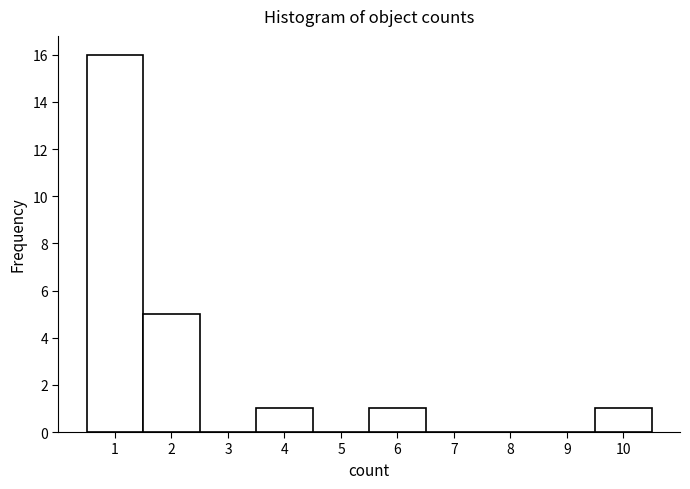

What is the height of the bar covering 0.5 to 1.5 on the x-axis? The values are not printed on the chart, so give them approximately, as read against the axis.

16